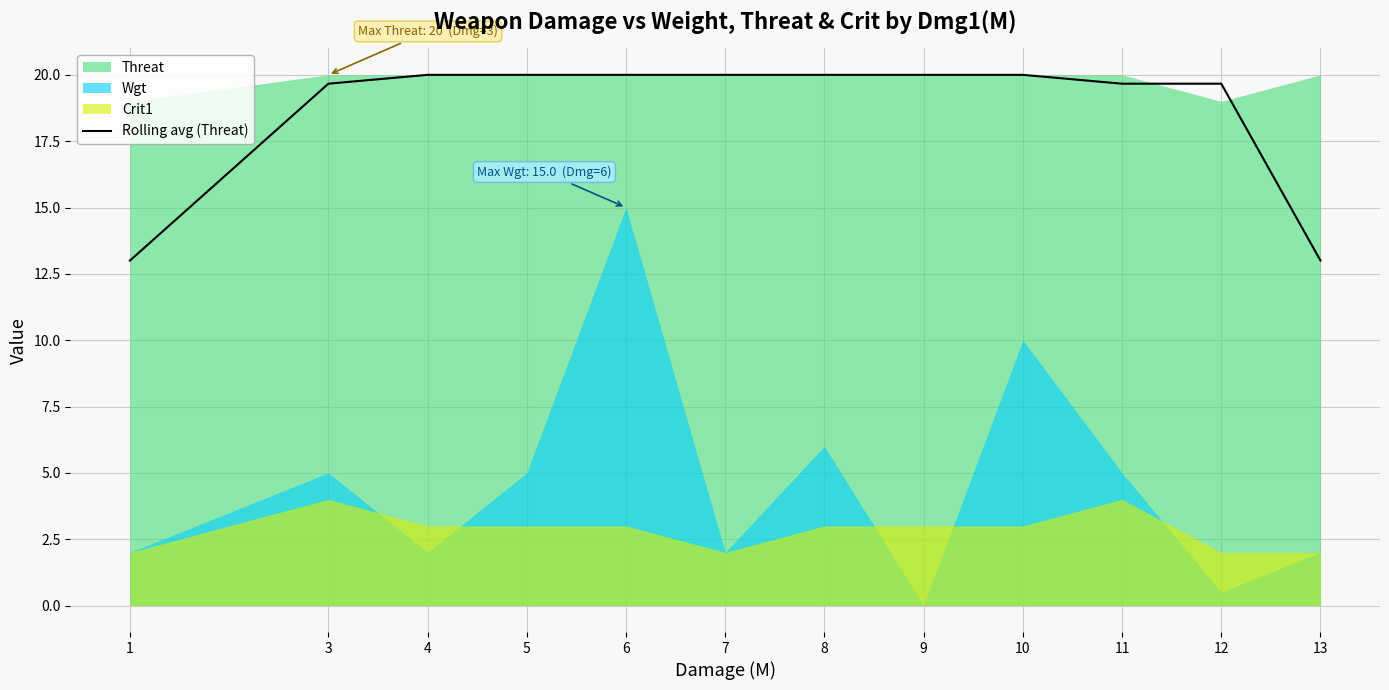

Does the chart have visible grid lines?

Yes